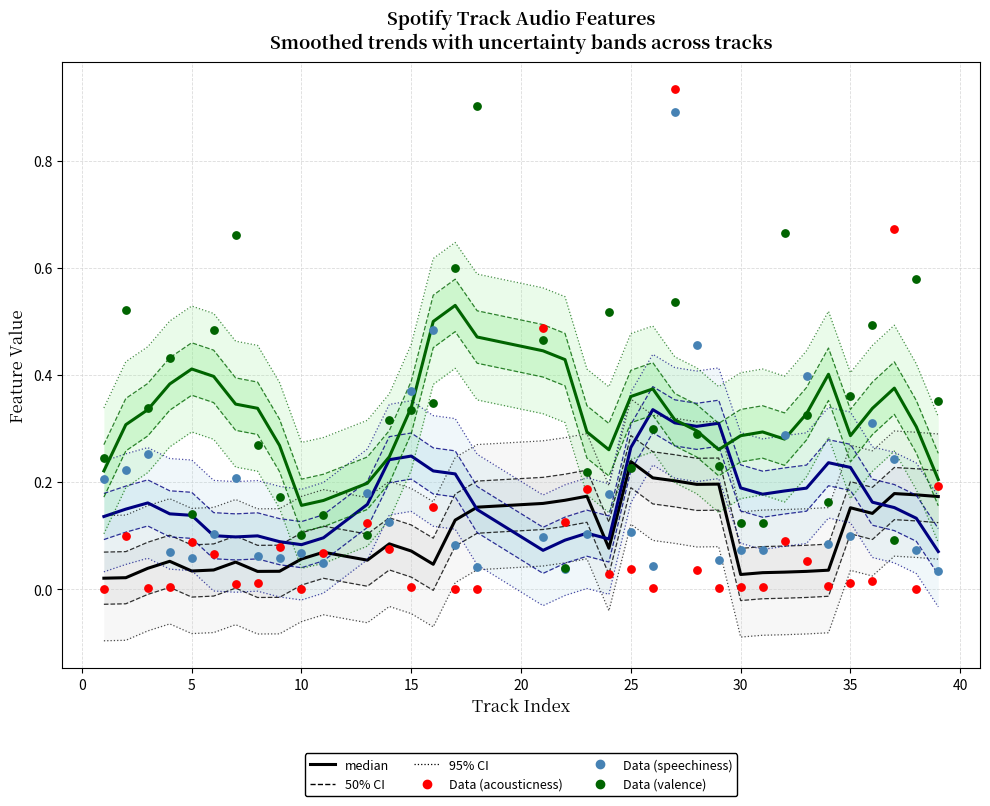

At how many categories does at least one series exceed 0?

36